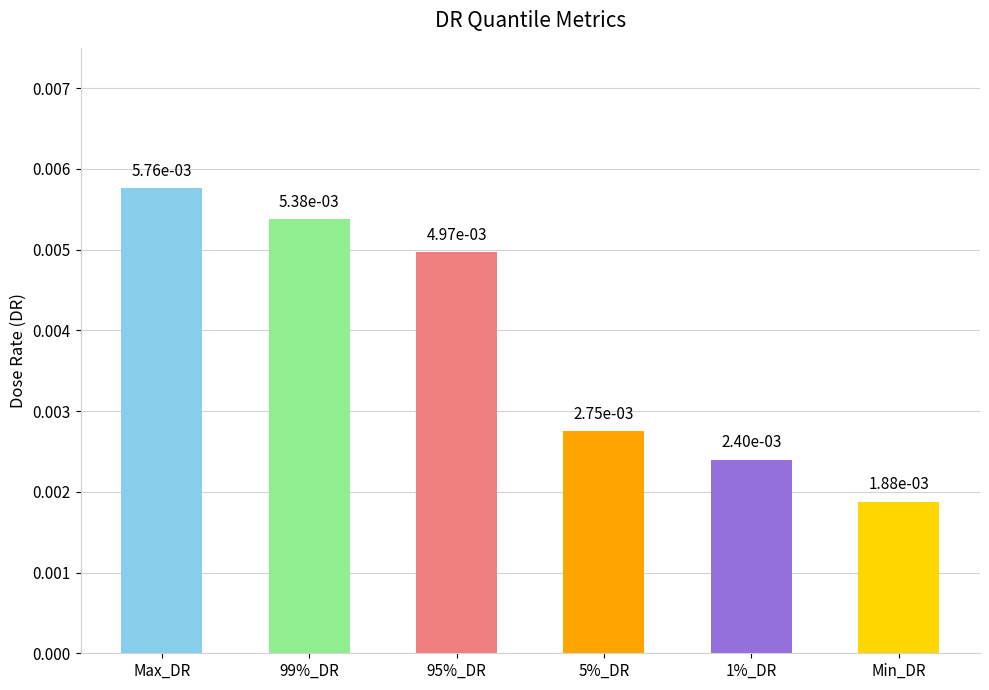

How many categories are shown in the chart?

6